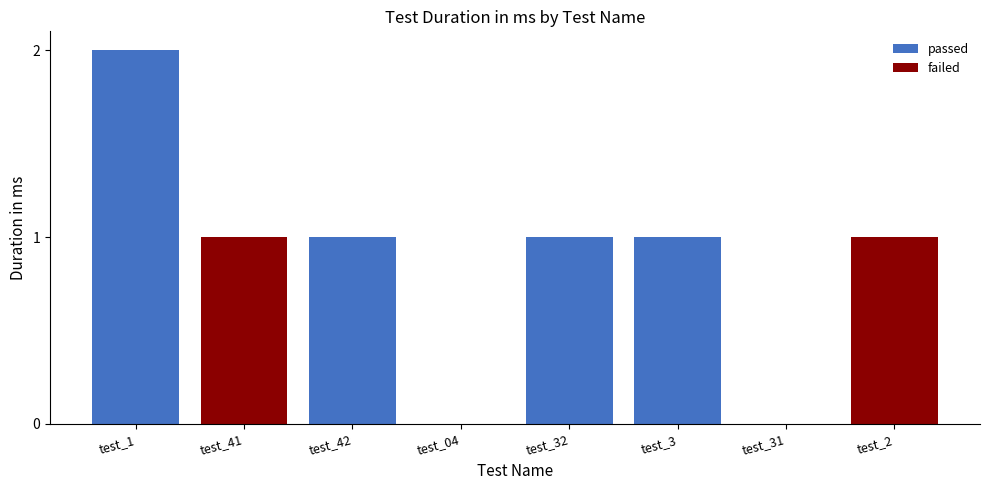

What is the label of the 1st bar from the right?

test_2